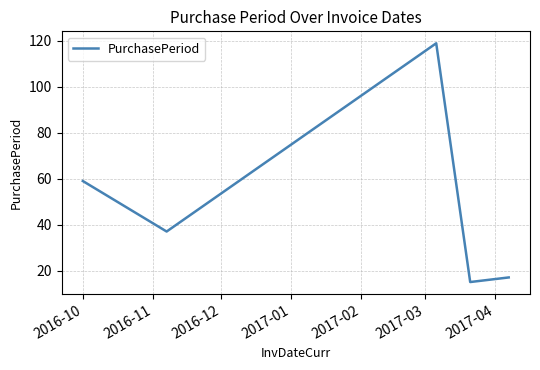

True or false: there are more than 2 points higher than both neighbors.

False